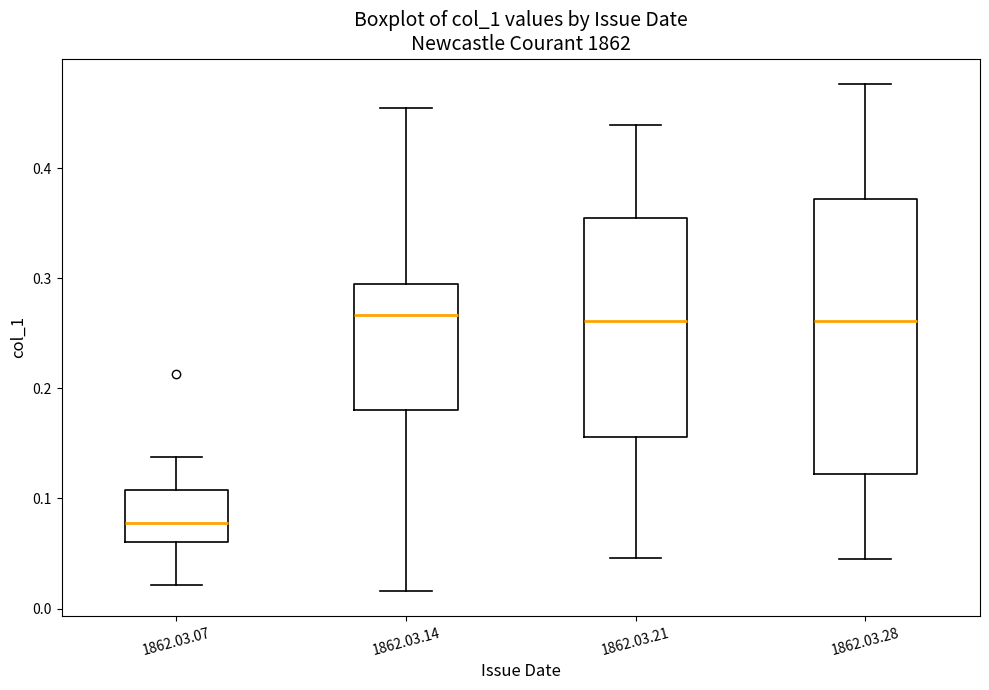

Where is the lower edge of the box for 1862.03.07 on the y-axis? The values are not printed on the chart, so give them approximately, as read against the axis.

0.06